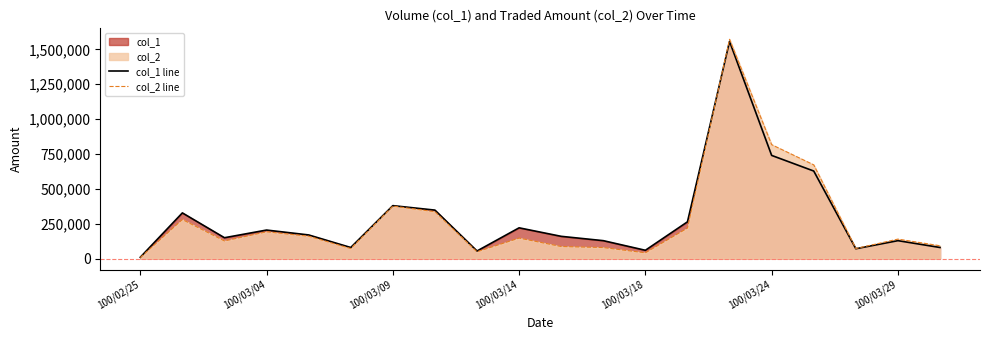

Reading right to left, transcribe all the data shown in this chart.

col_1 line: 80000	129000	71000	628000	740000	1557000	264000	60000	129000	160000	221000	55000	348000	380000	80000	170000	205000	150000	328000	10000
col_2 line: 92450	140130	72710	672220	817030	1572140	219530	42000	79780	87190	147610	49350	336480	376800	72500	160950	192700	127000	280500	8200